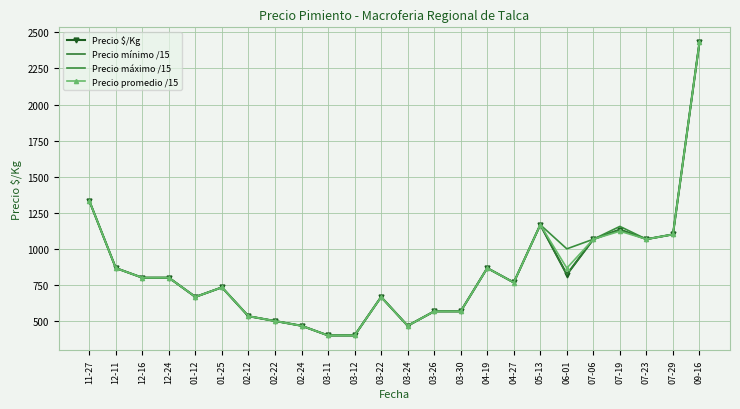

Is it true that Precio máximo /15 equals 720.5 at 05-13?

False